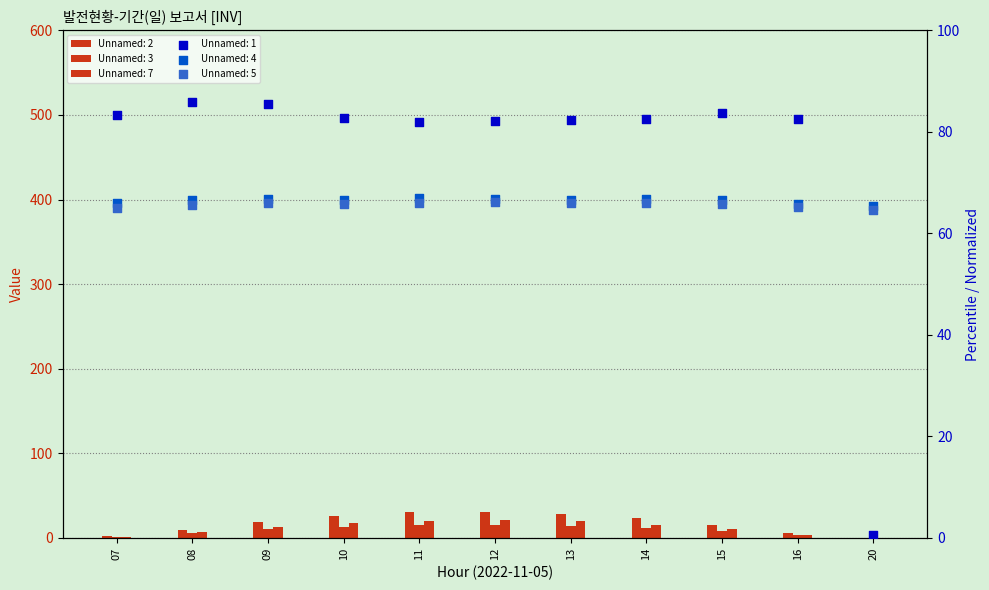

Is the value of Unnamed: 2 at 08 greater than the value of Unnamed: 4 at 09?

No